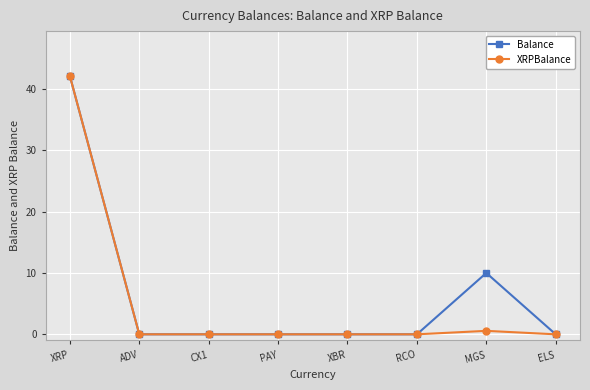

At which label does XRPBalance reach its peak?

XRP